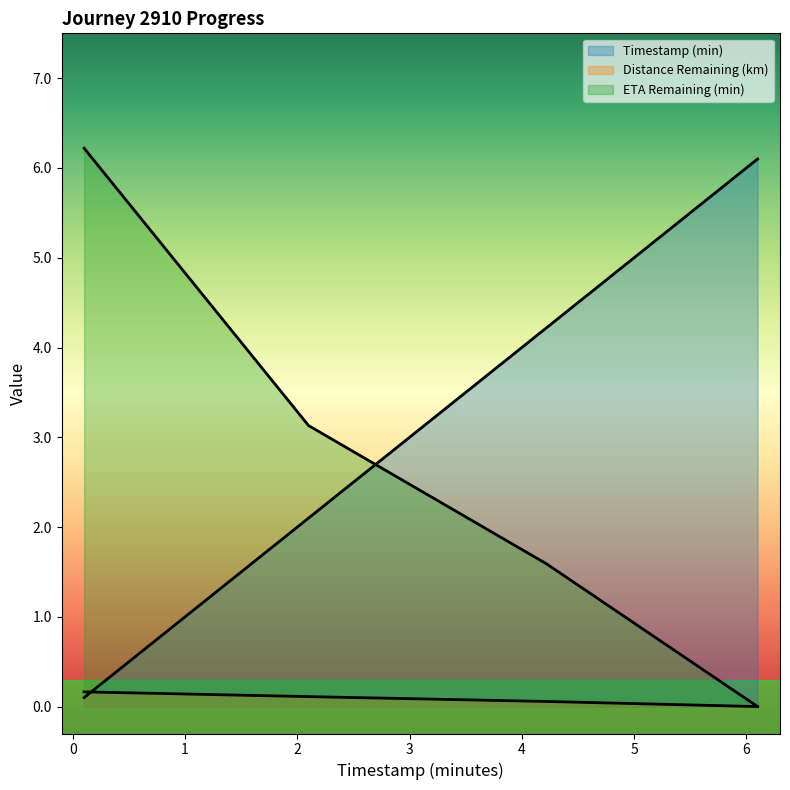

True or false: distance_remaining_km has more than 1 interior local peaks.

False